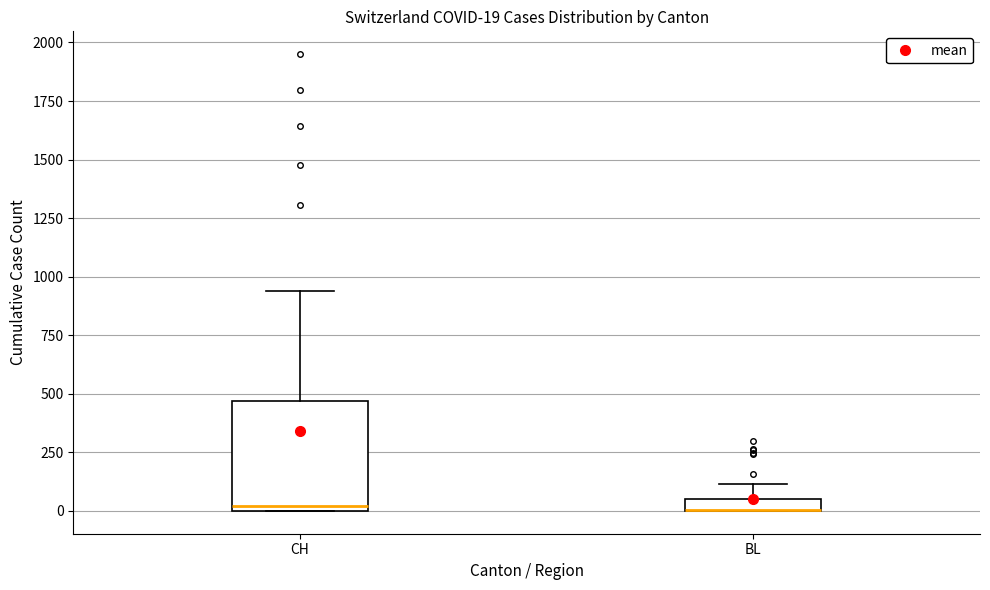

Which box is the tallest, from its lower edge to its upper edge?

CH